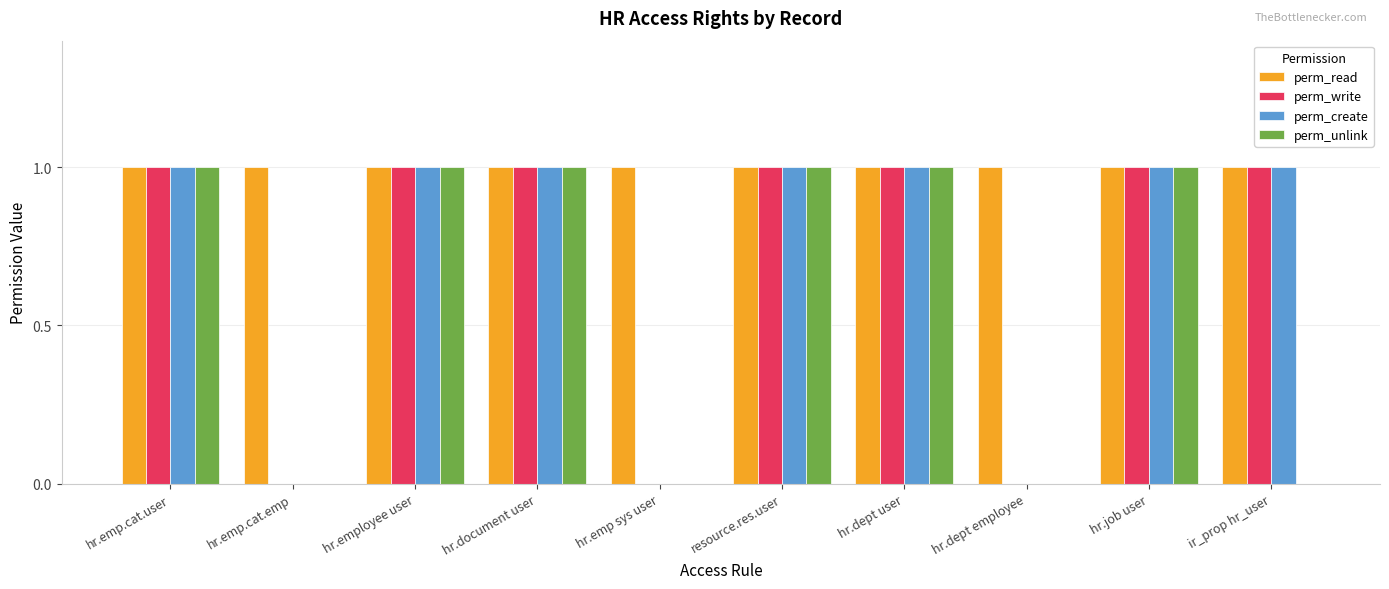

The perm_write series shows 0 at hr.emp sys user. True or false?

True